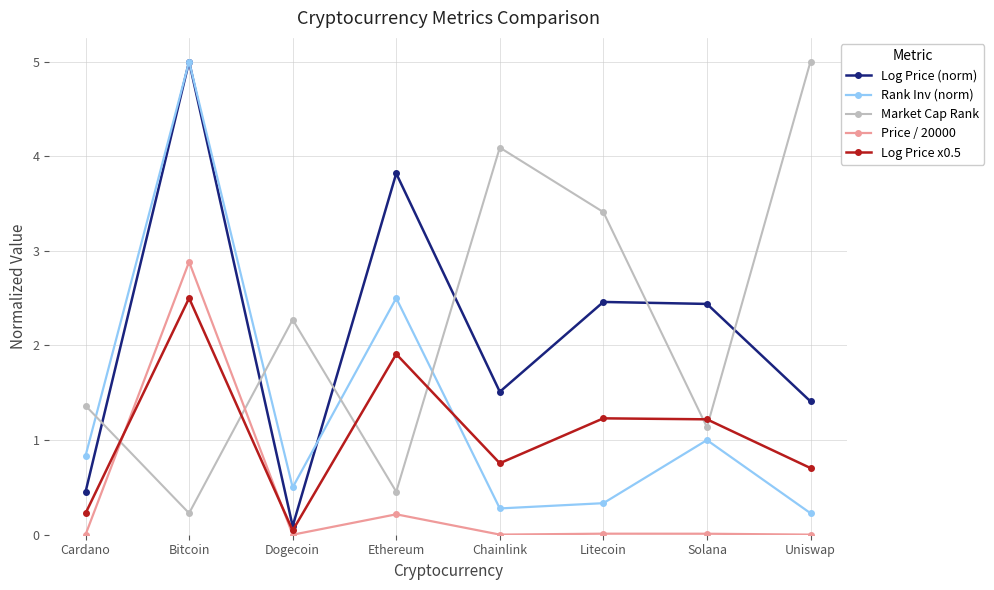

At which label does Market Cap Rank first exceed 2?

Dogecoin